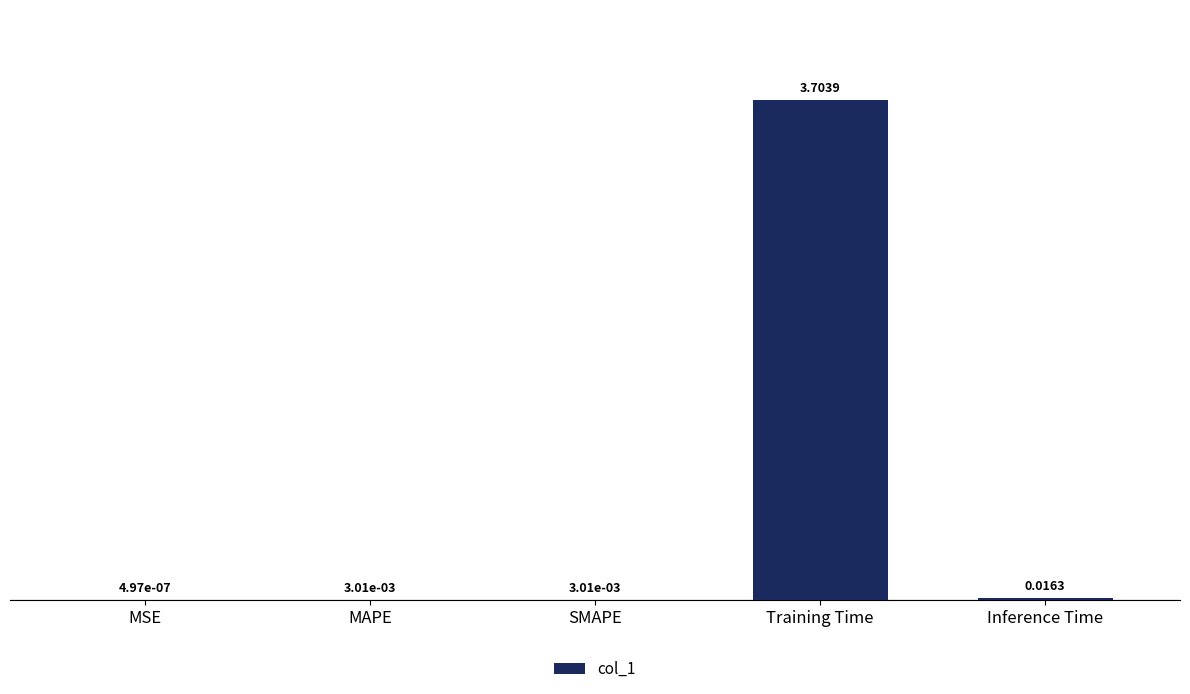

Which category has the highest value across all series?

Training Time